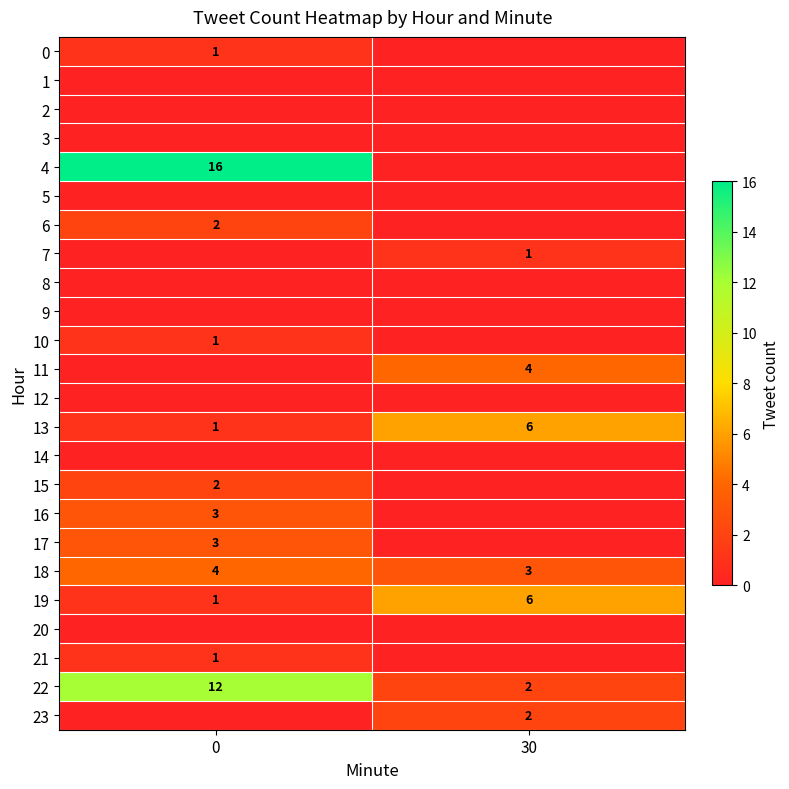

The 19 series shows 1 at 0. True or false?

True